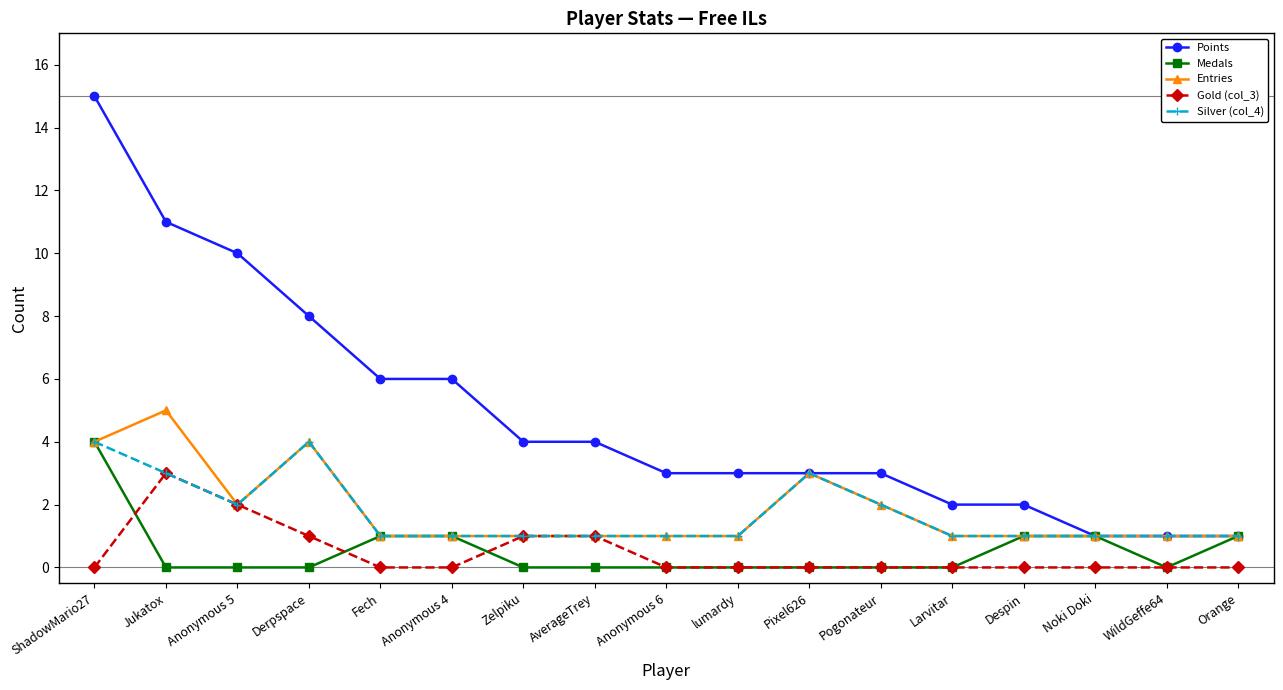

At which category is the sum across all series the highest?

ShadowMario27